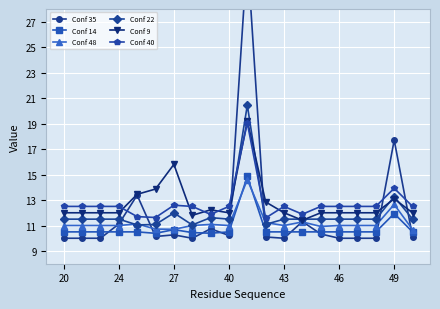

True or false: Conf 22 and Conf 40 cross at least once.

True